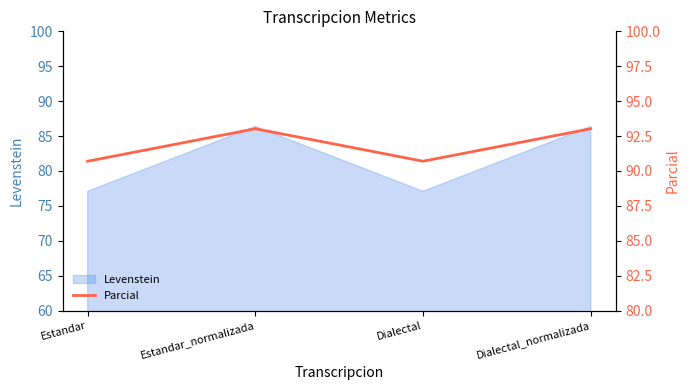

List the labels in order of value, smallest first.

Estandar, Dialectal, Estandar_normalizada, Dialectal_normalizada